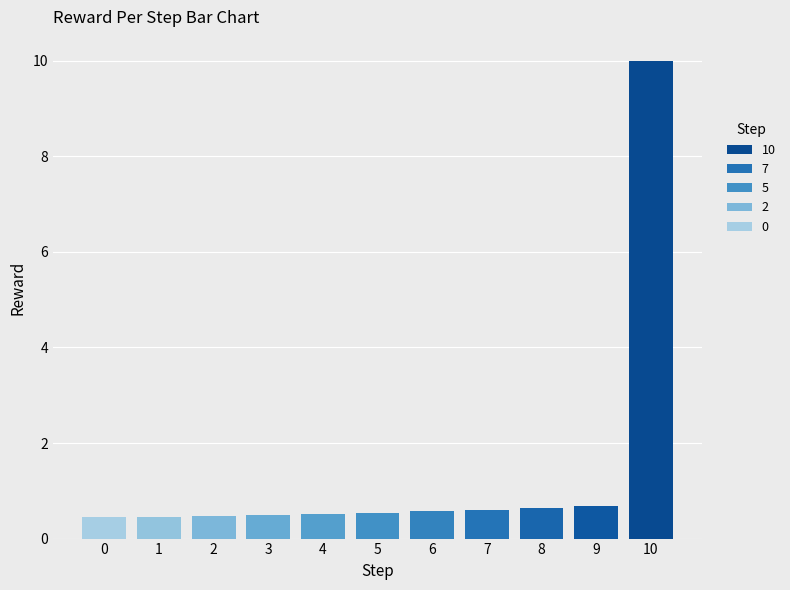

Between 5 and 2, which is larger?

5